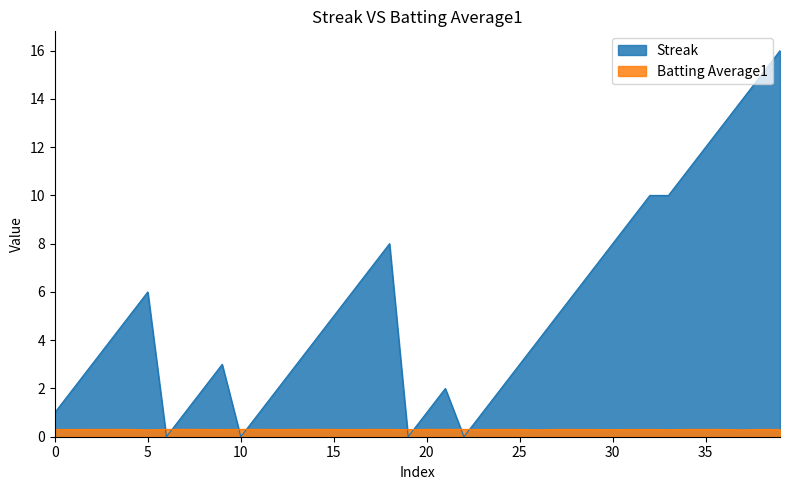

True or false: Batting Average1 and Streak intersect in this chart.

True